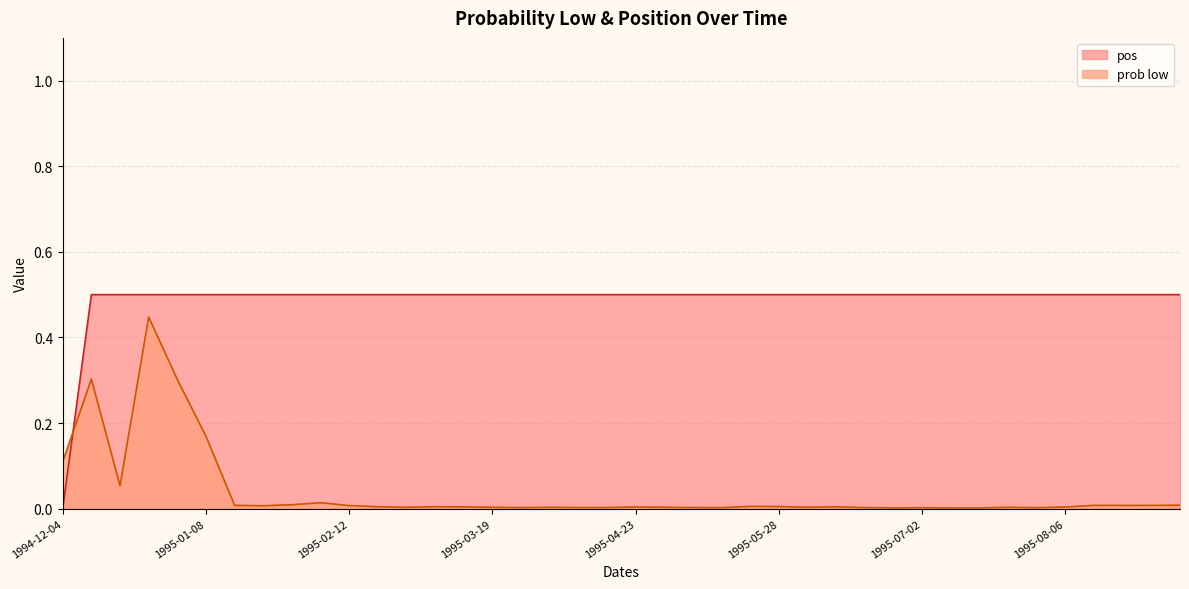

Between 1995-04-30 and 1995-06-25, which series saw the biggest shift?

prob low